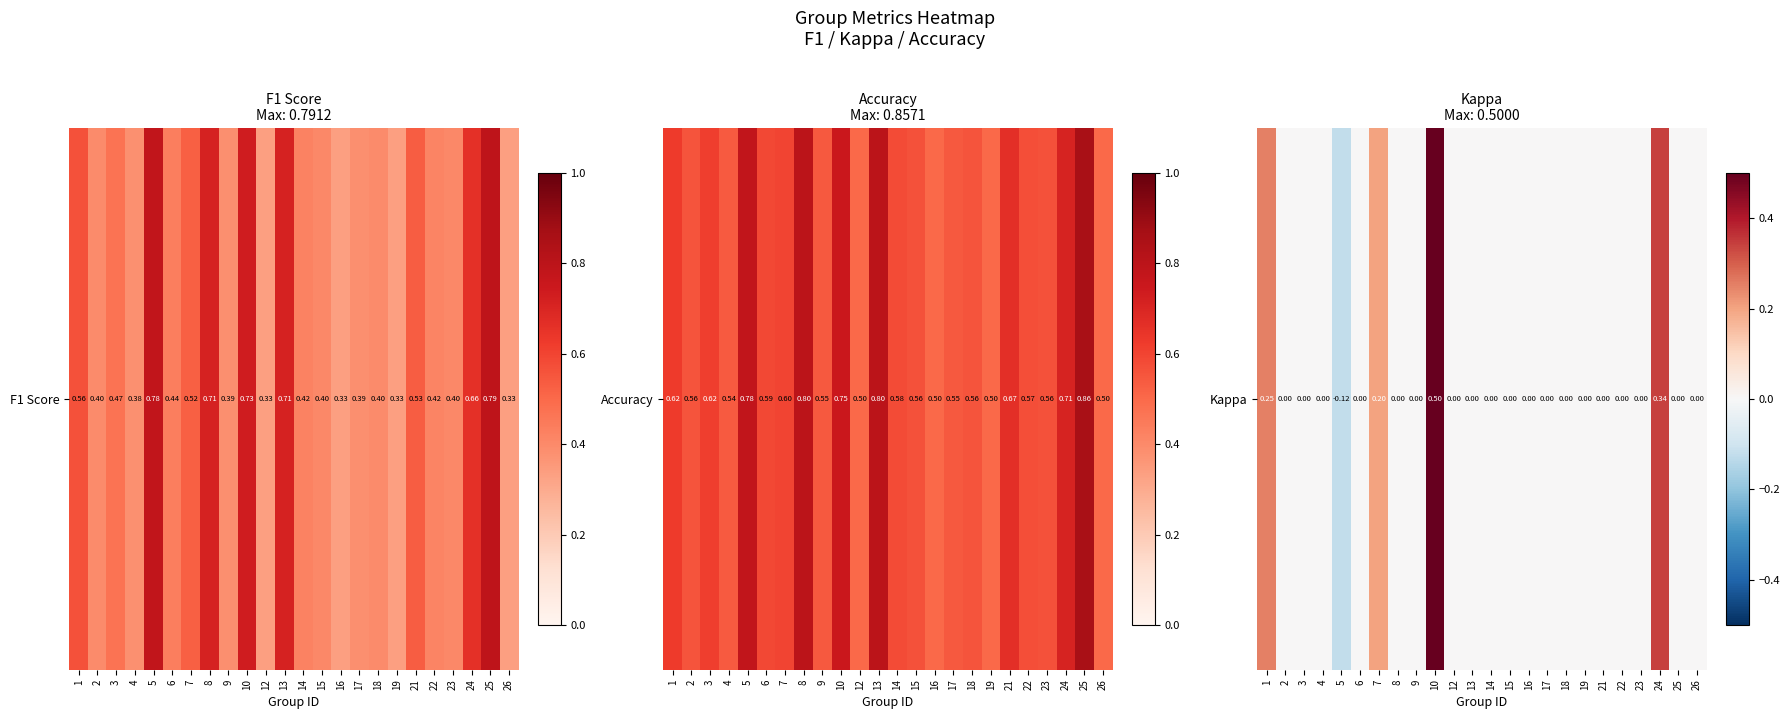

How many values are below zero?

1